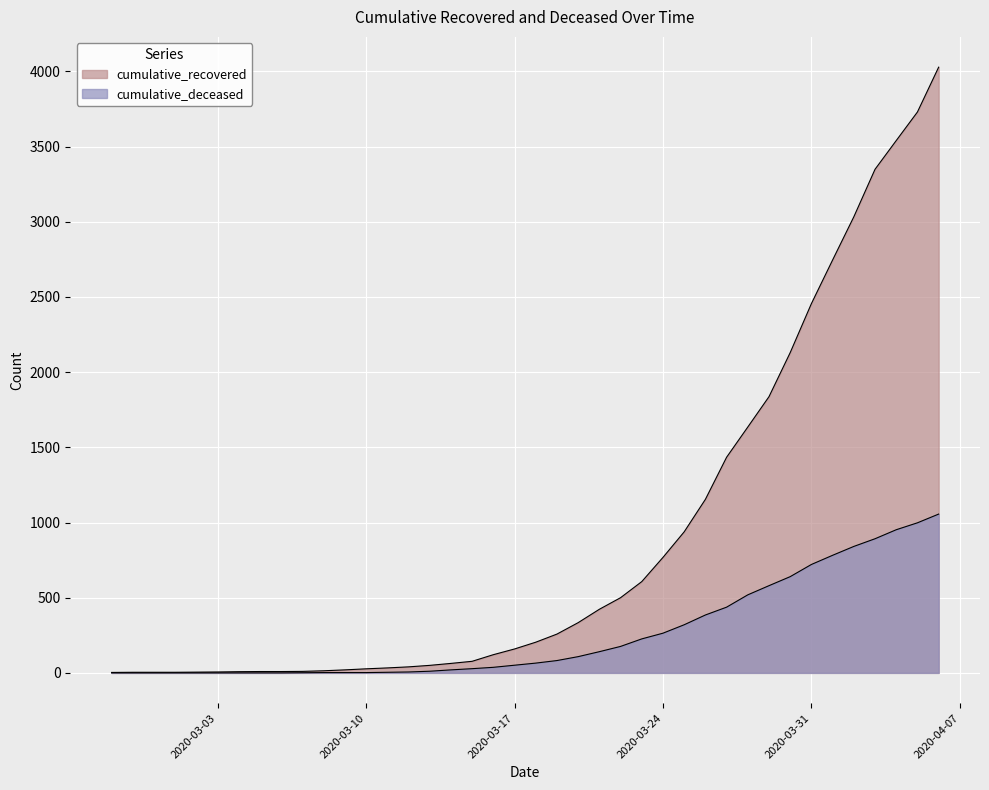

How many categories are shown in the chart?

40